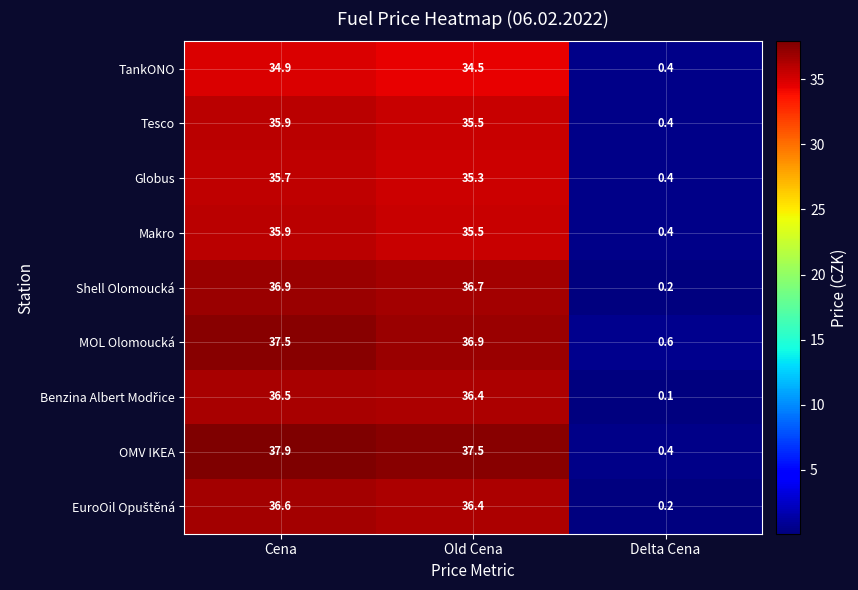

At which label does MOL Olomoucká reach its peak?

Cena